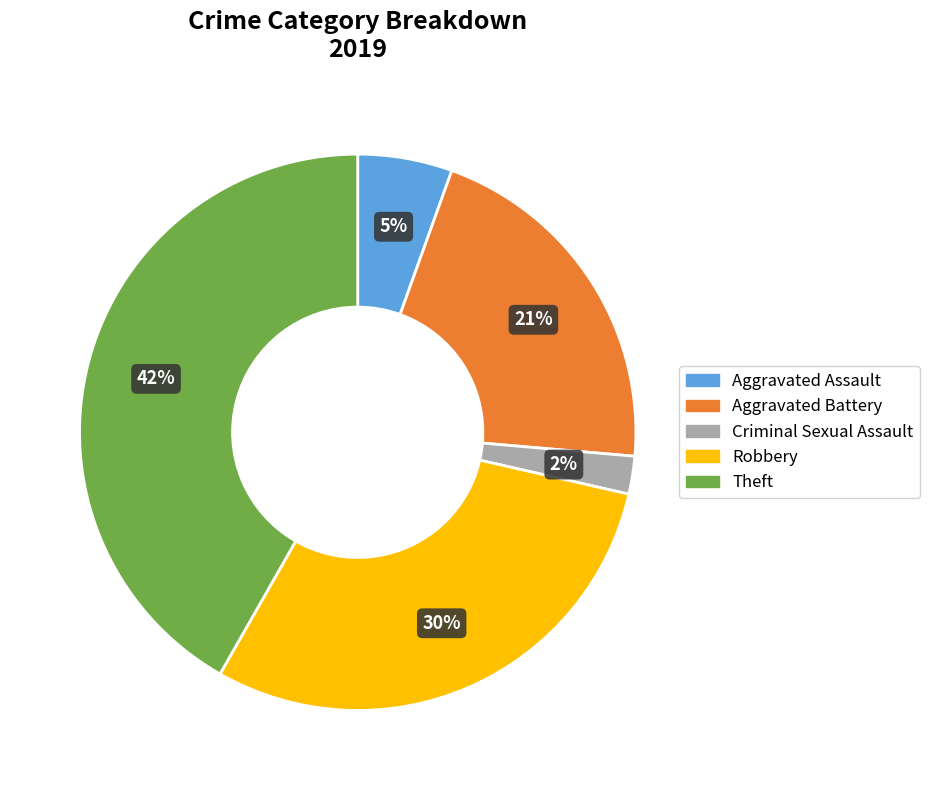

Does any single category account for the majority?

No